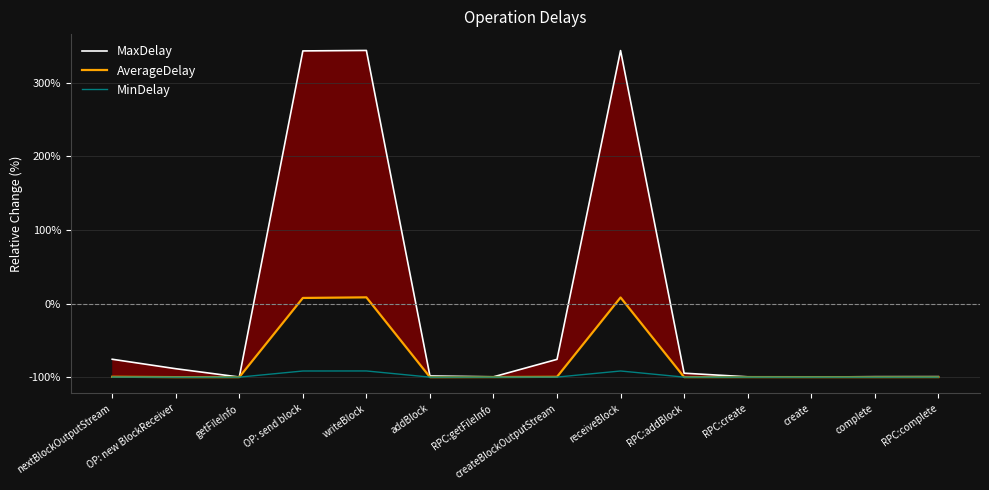

In MinDelay, how many points are higher than both neighbors (excluding endpoints)?

3